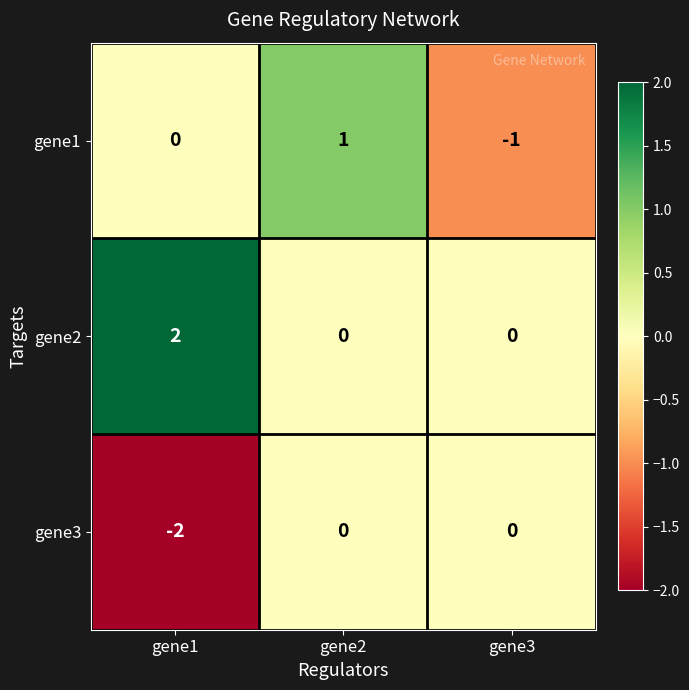

Reading left to right, transcribe all the data shown in this chart.

gene1: gene1=0	gene2=1	gene3=-1
gene2: gene1=2	gene2=0	gene3=0
gene3: gene1=-2	gene2=0	gene3=0